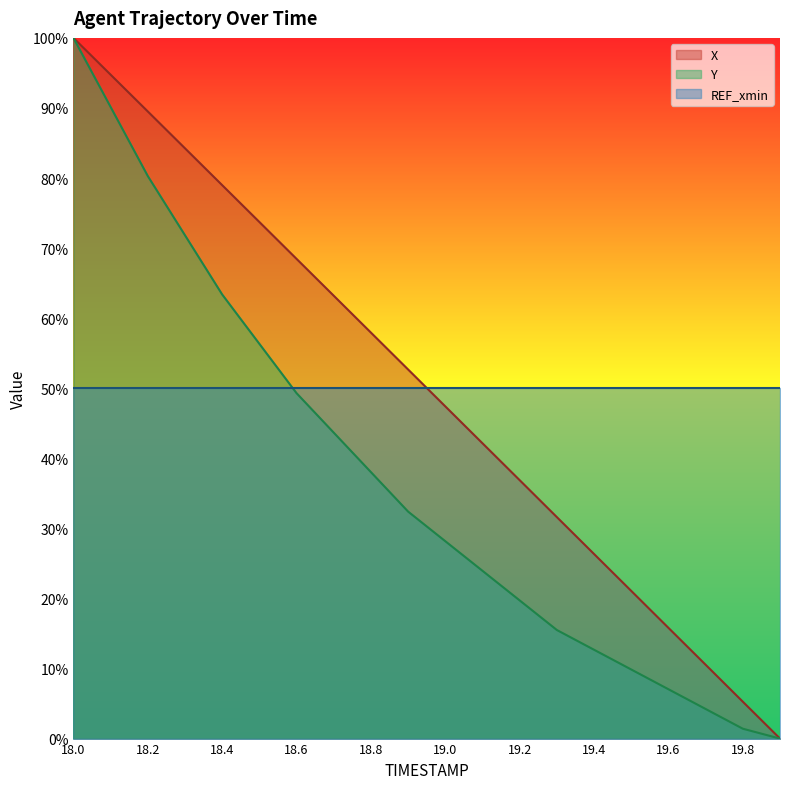

Which series changed the most between 19.5 and 19.6?

X